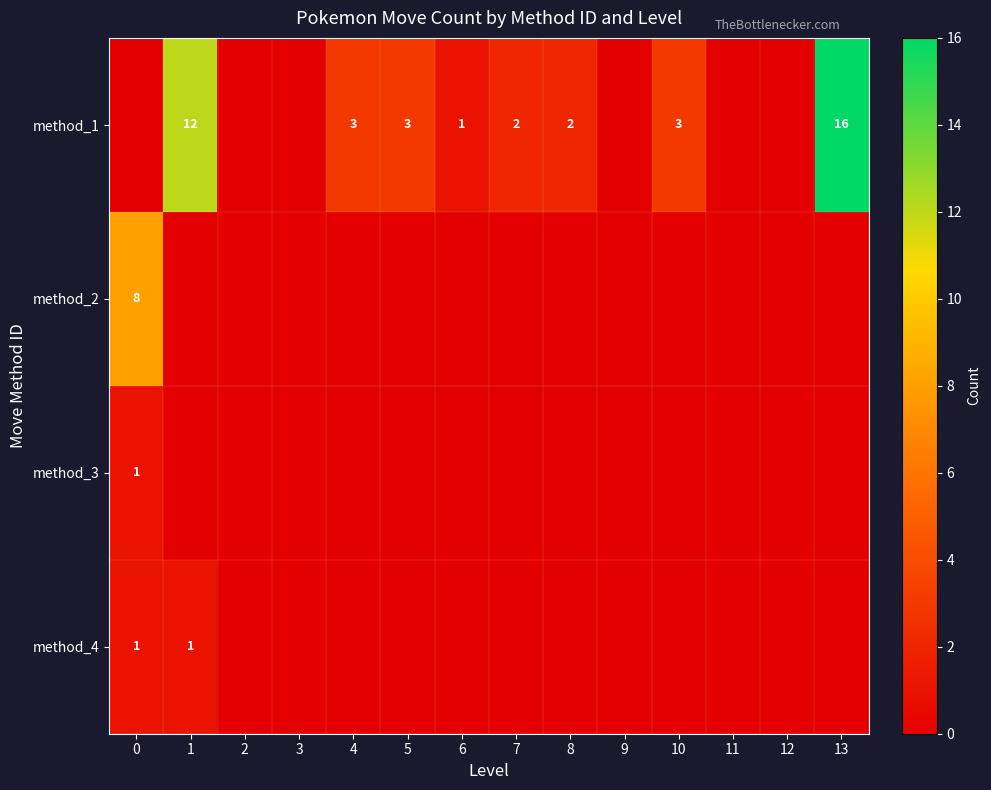

What is the highest value of the method_1 series?

16